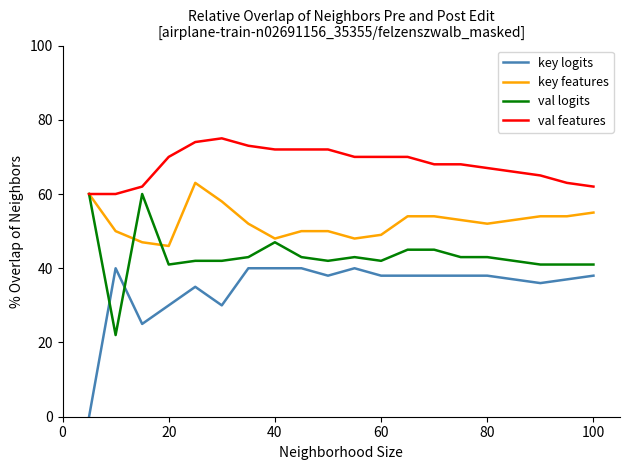

True or false: key features and key logits intersect in this chart.

False